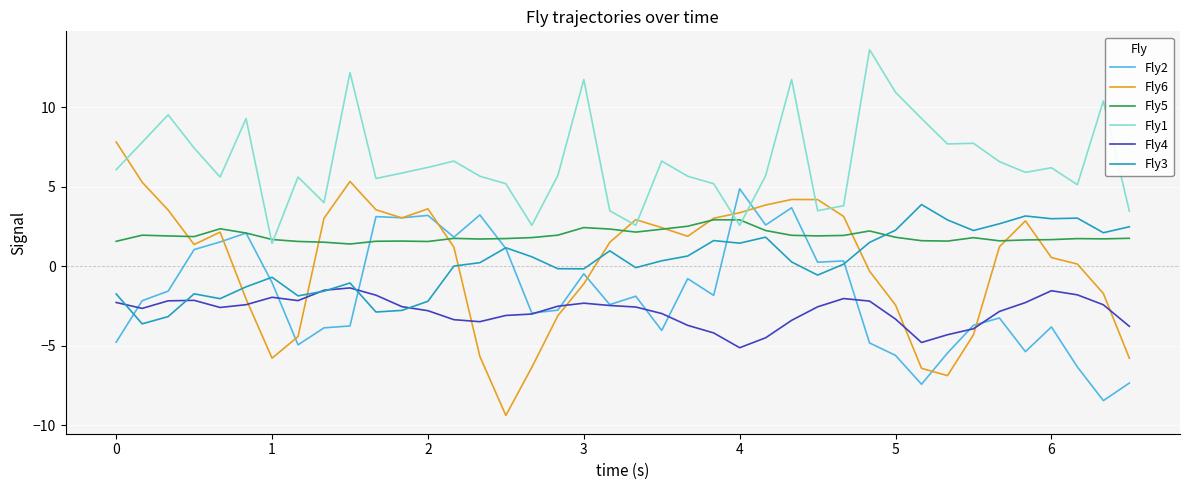

Which series has the widest spread of values?

Fly6